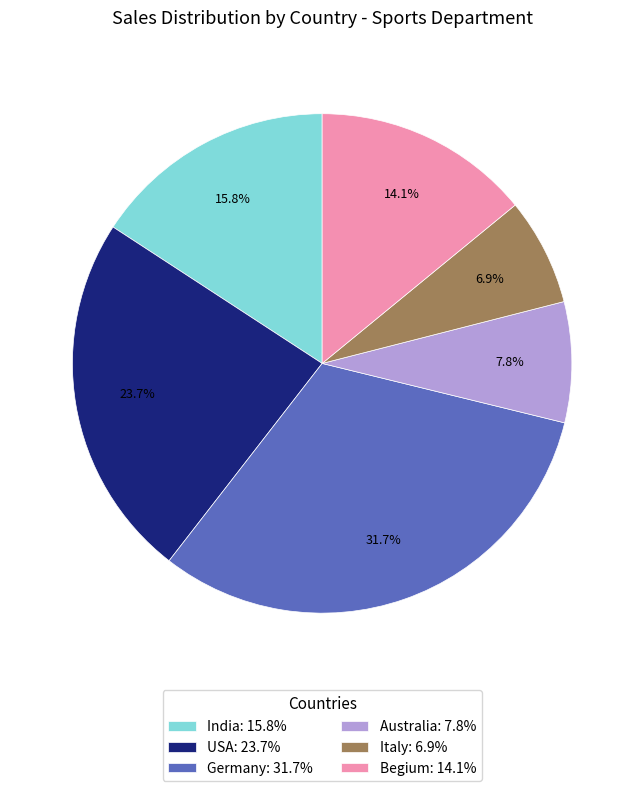

True or false: Begium accounts for 14% of the total.

True